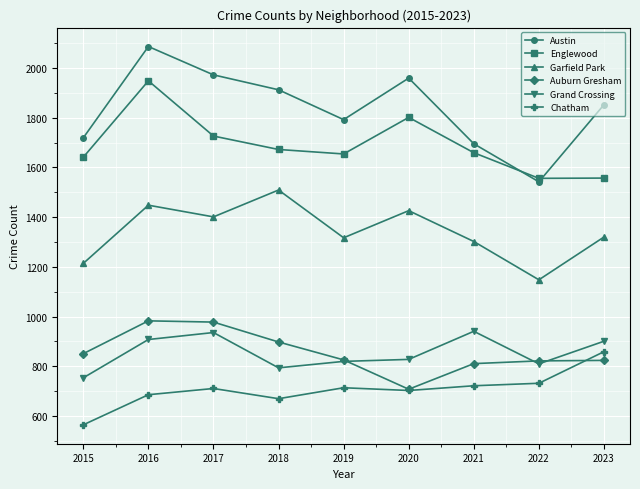

Is it true that Austin equals 1046 at 2023?

False